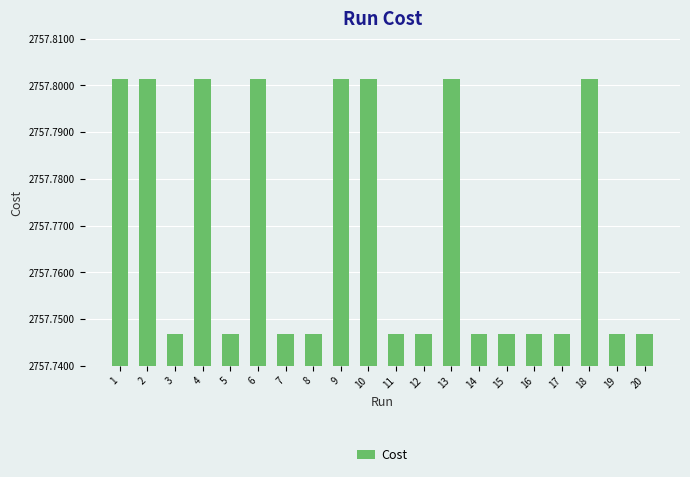

Count the values in the range 2757 to 2758.

20